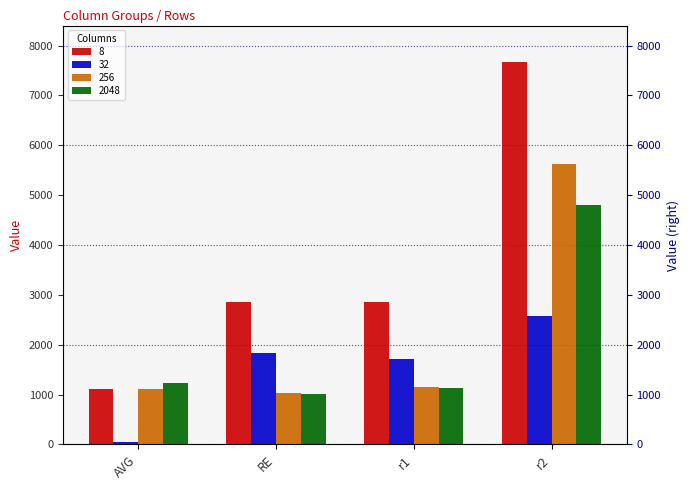

What is the label of the 1st bar from the left?

AVG